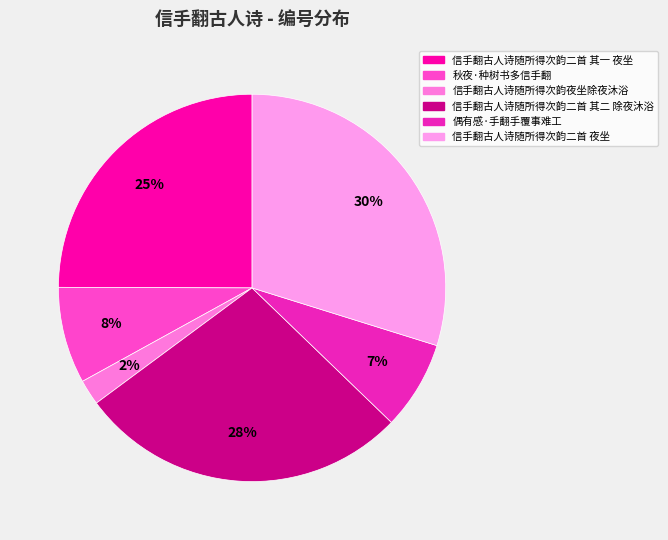

Rank the categories by value from highest to lowest.

信手翻古人诗随所得次韵二首 夜坐, 信手翻古人诗随所得次韵二首 其二 除夜沐浴, 信手翻古人诗随所得次韵二首 其一 夜坐, 秋夜·种树书多信手翻, 偶有感·手翻手覆事难工, 信手翻古人诗随所得次韵夜坐除夜沐浴